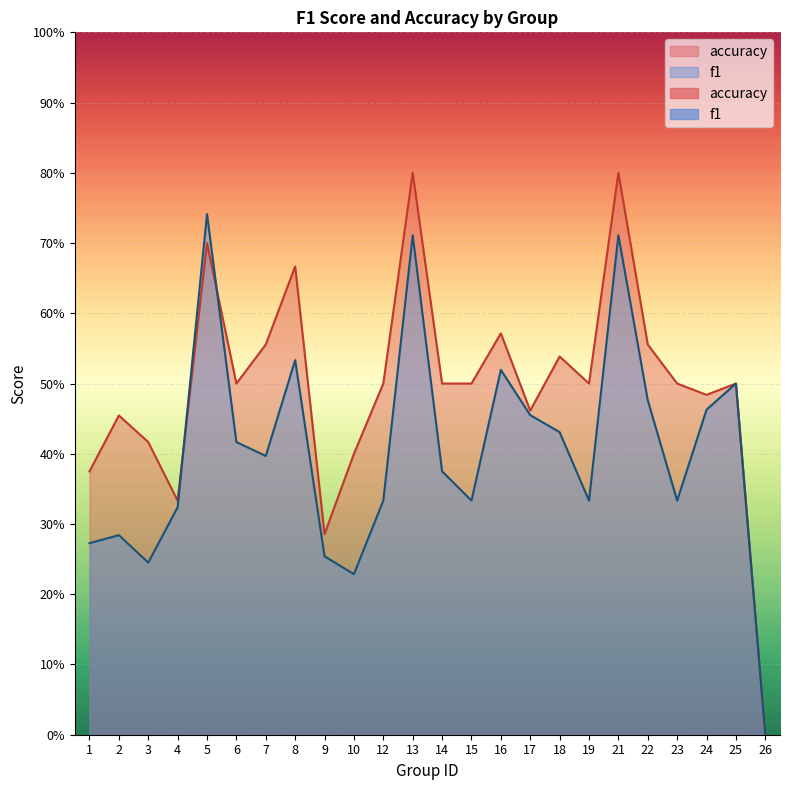

Where is the first local maximum for f1?

2